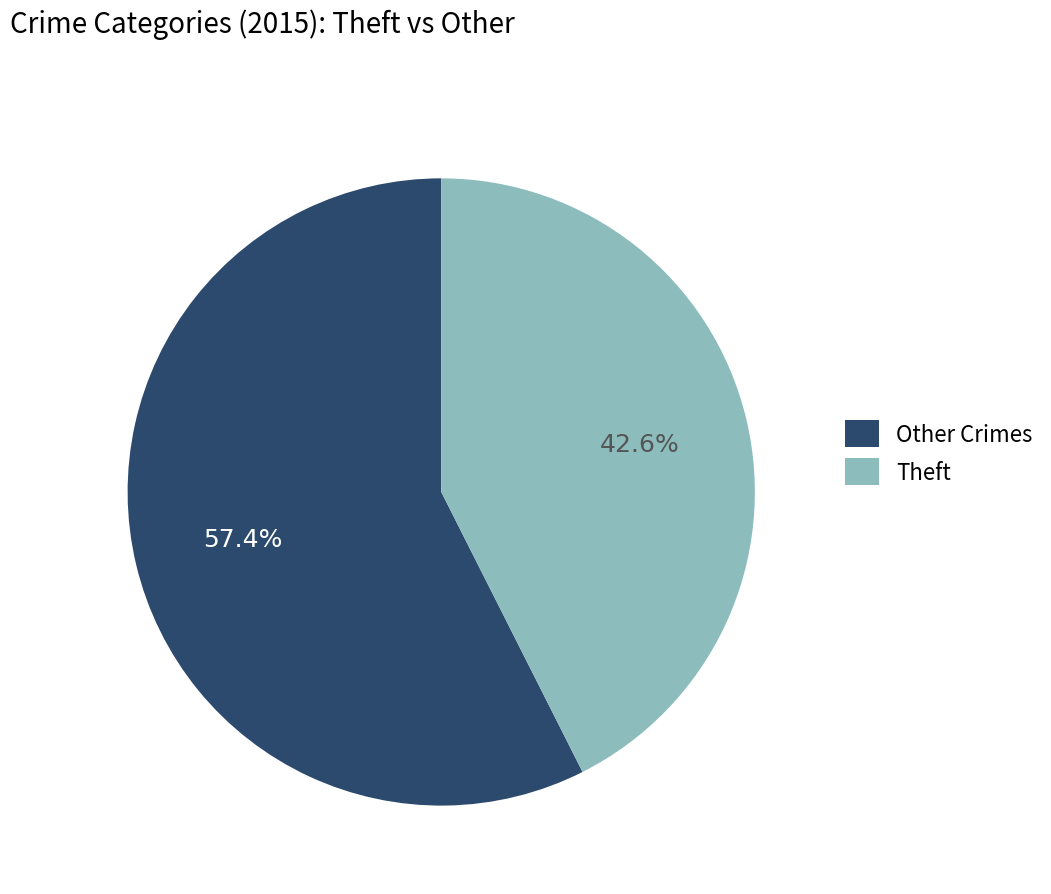

What is the ratio of the value at Other Crimes to the value at Theft?

1.3